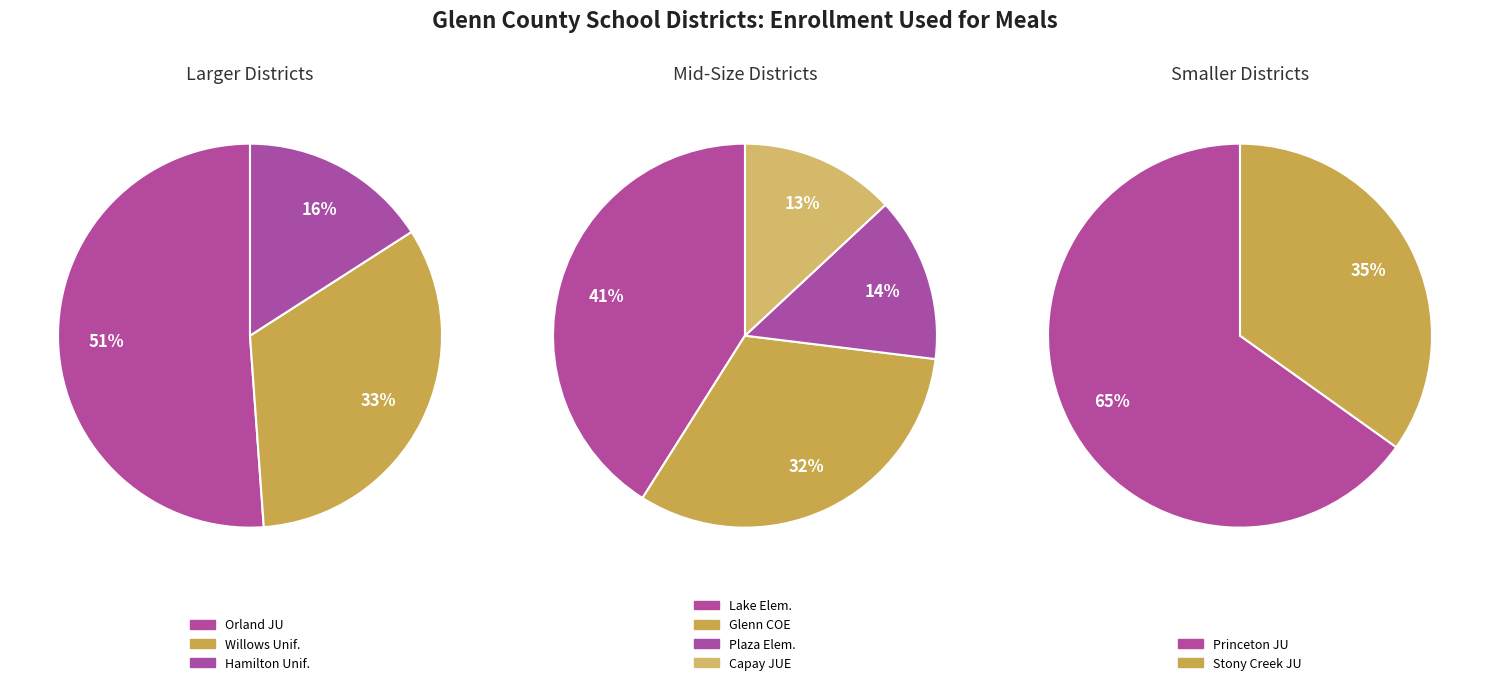

Which slice is the largest?

Orland Joint Unified